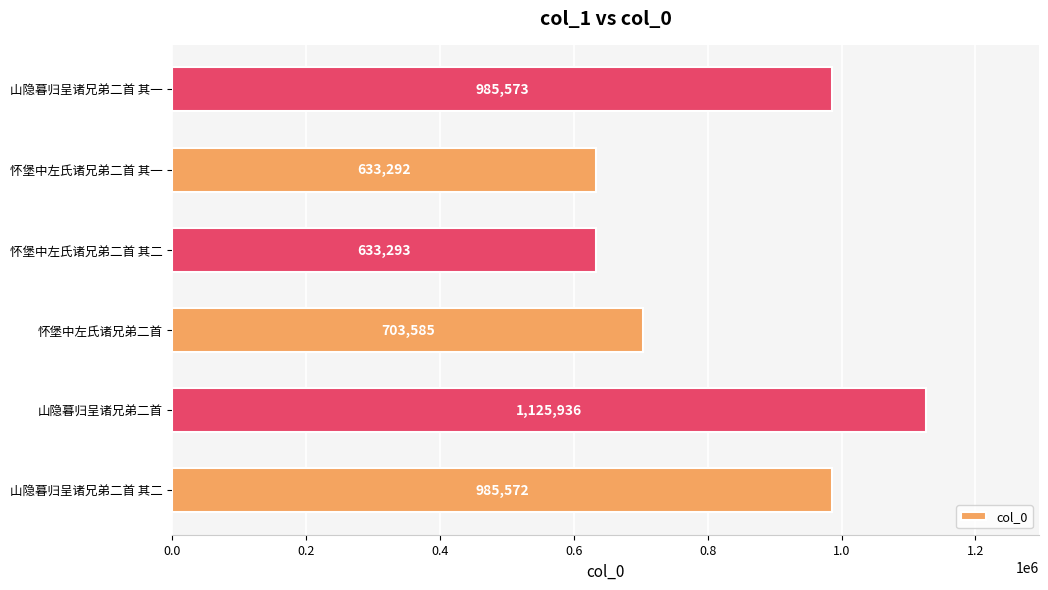

Read the value at 山隐暮归呈诸兄弟二首.

1125936